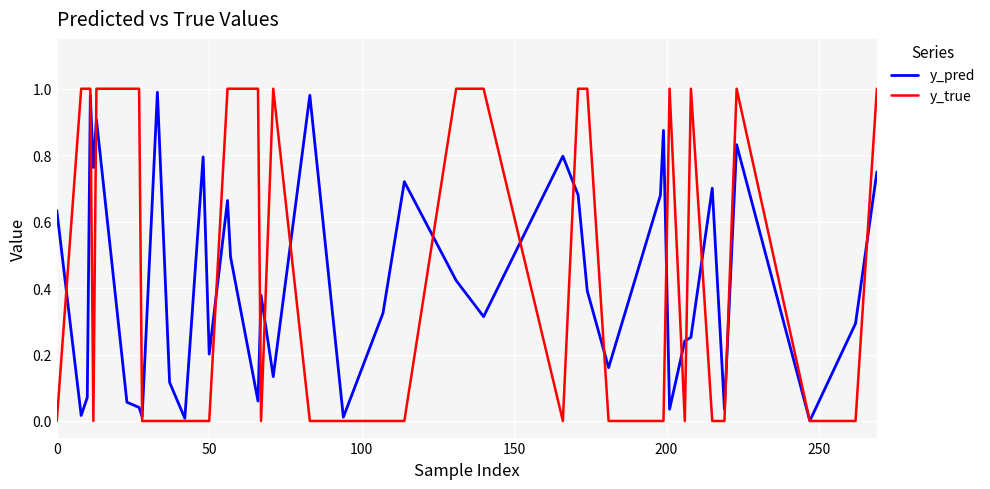

Which series has the largest range (max minus min)?

y_true